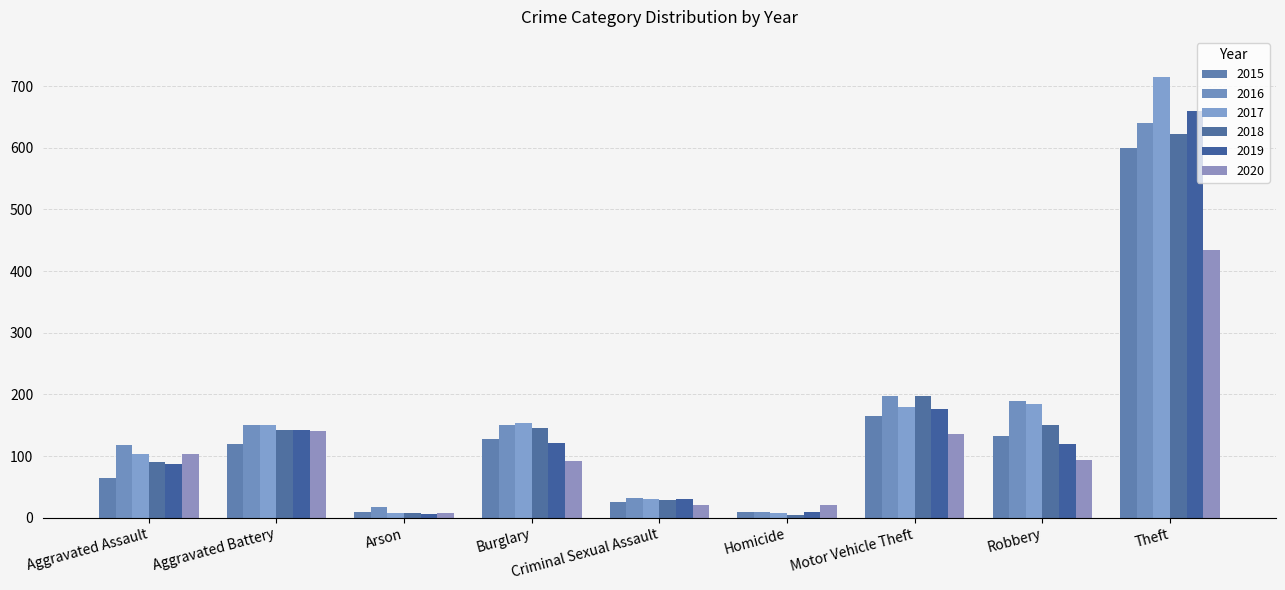

How many groups of bars are there?

9